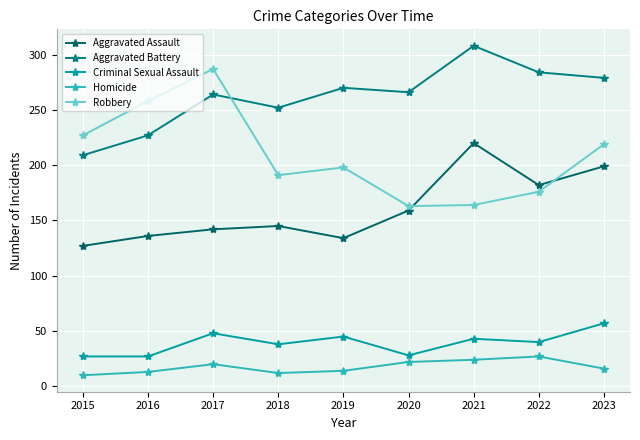

What is the sum of the Criminal Sexual Assault values at 2015 and 2023?

84